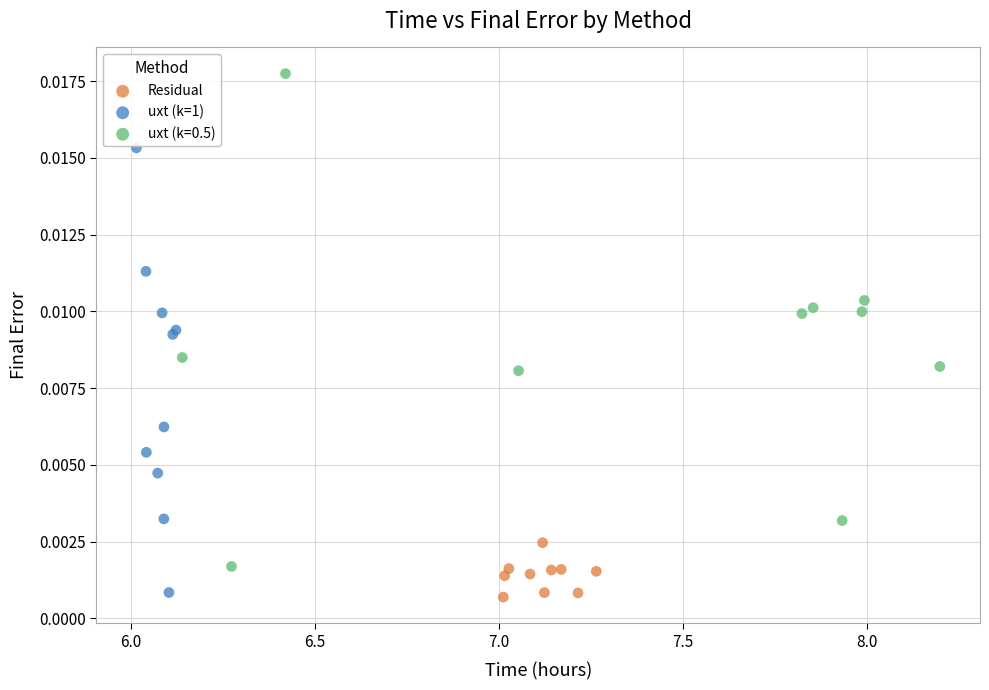

What are all the series names shown in the legend?

Residual, uxt (k=1), uxt (k=0.5)